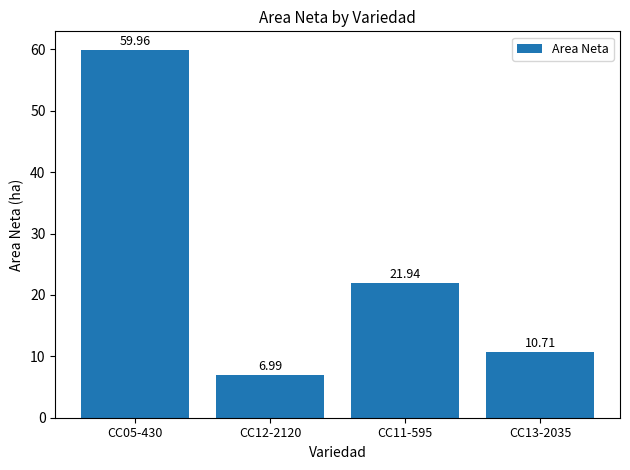

Rank the categories by value from lowest to highest.

CC12-2120, CC13-2035, CC11-595, CC05-430